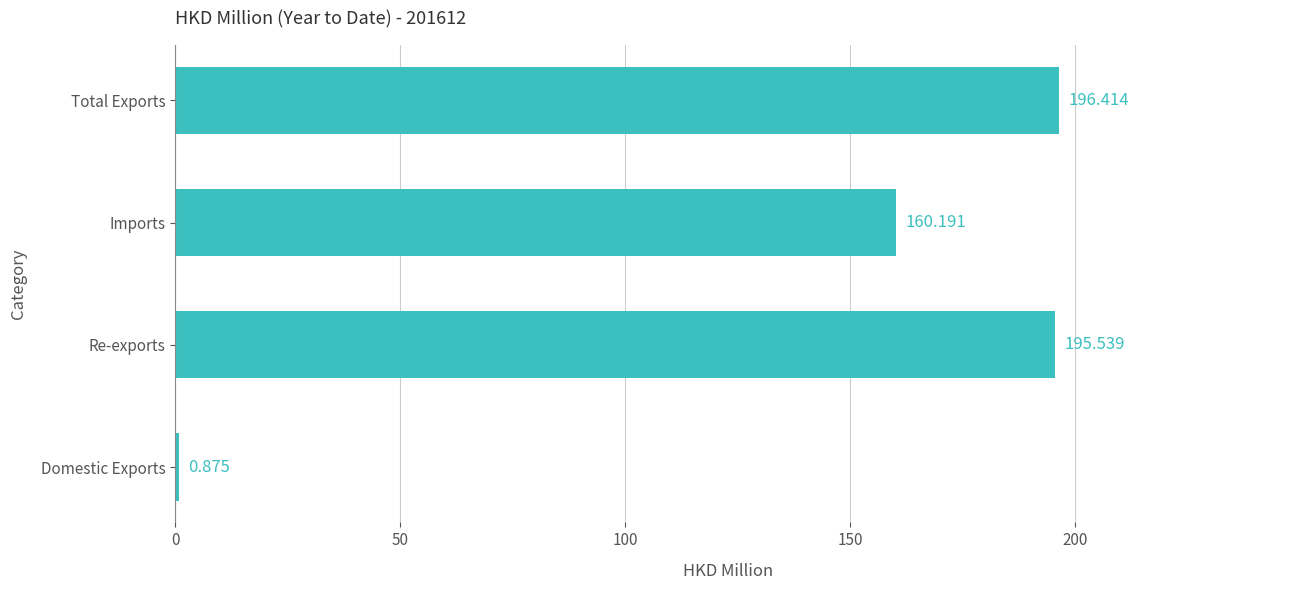

What is the difference between the maximum and minimum values?

195.5